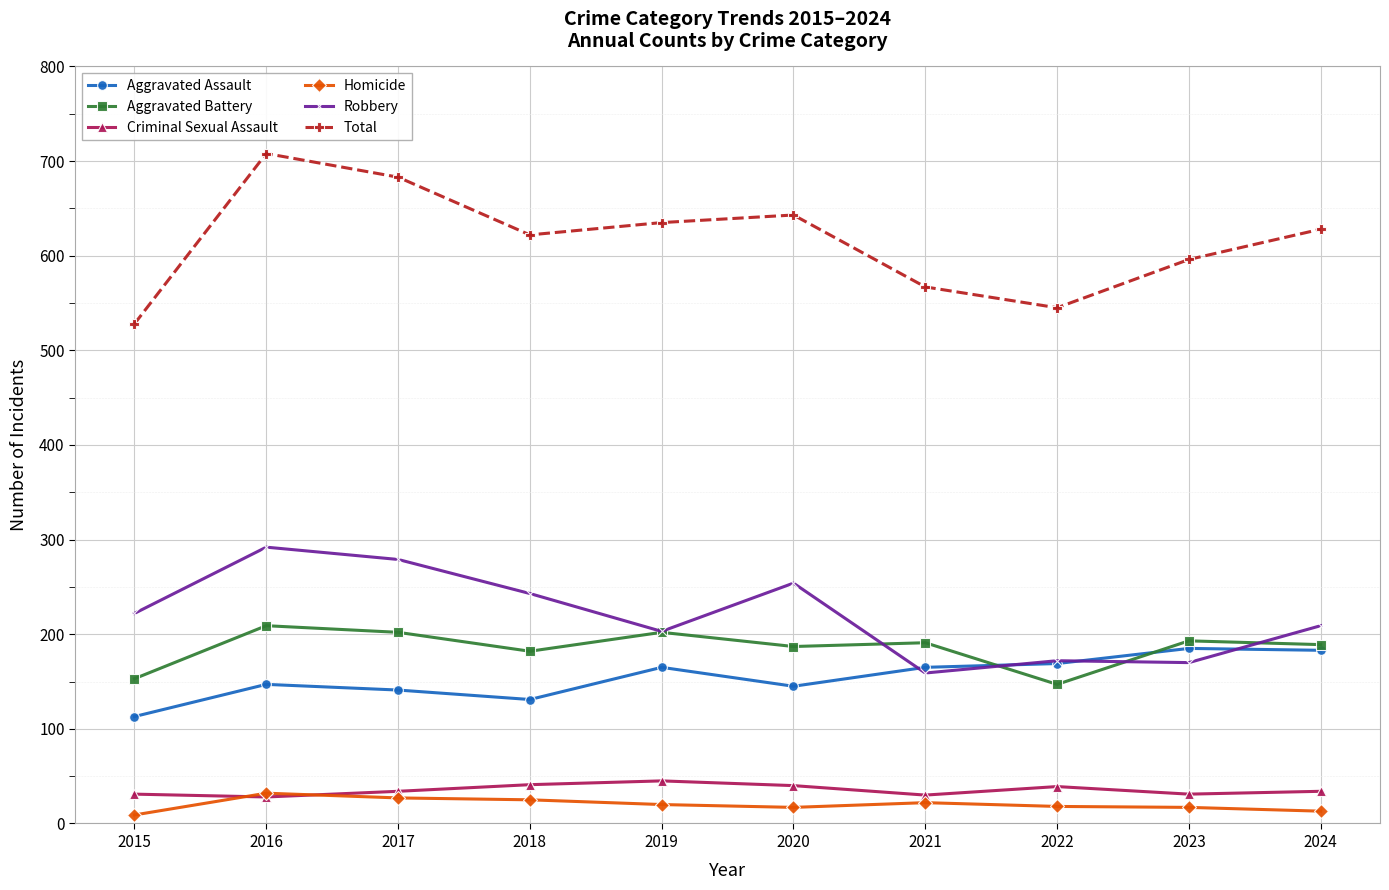

What is the value of the Criminal Sexual Assault point at the 4th from the left?

41